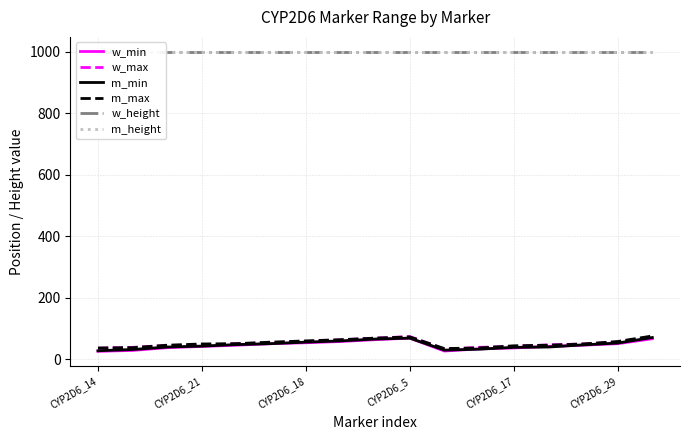

Rank the series by their maximum value, from lowest to highest.

w_min, m_min, w_max, m_max, w_height, m_height